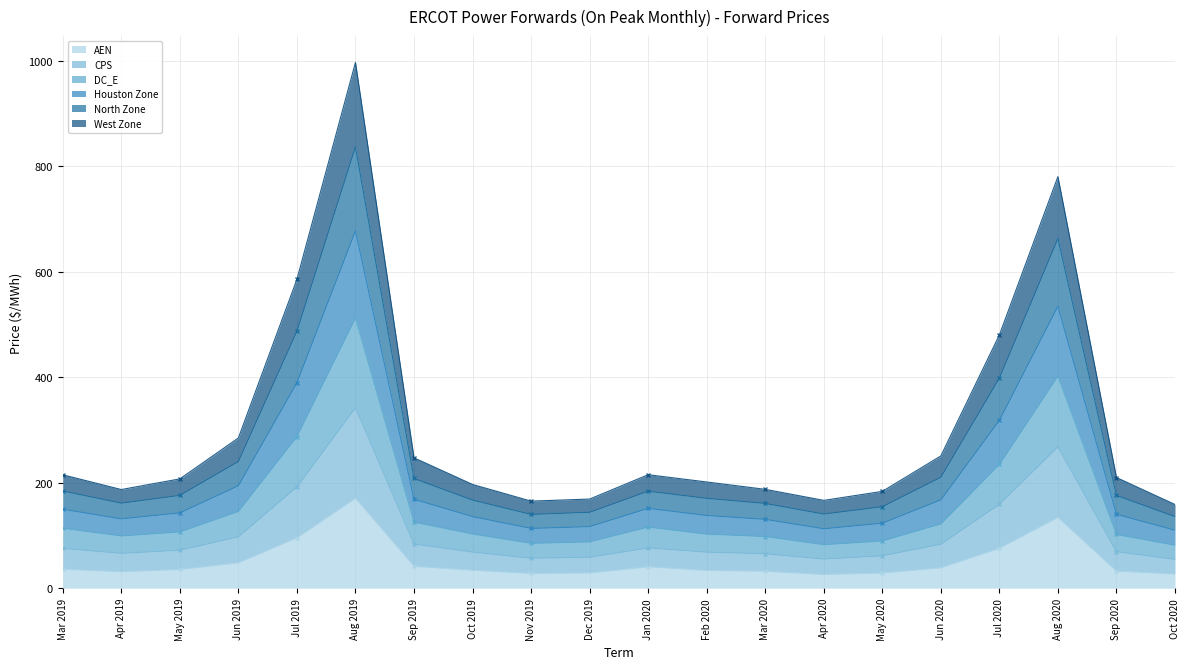

Rank the series by their maximum value, from highest to lowest.

Houston Zone, CPS, North Zone, DC_E, West Zone, AEN